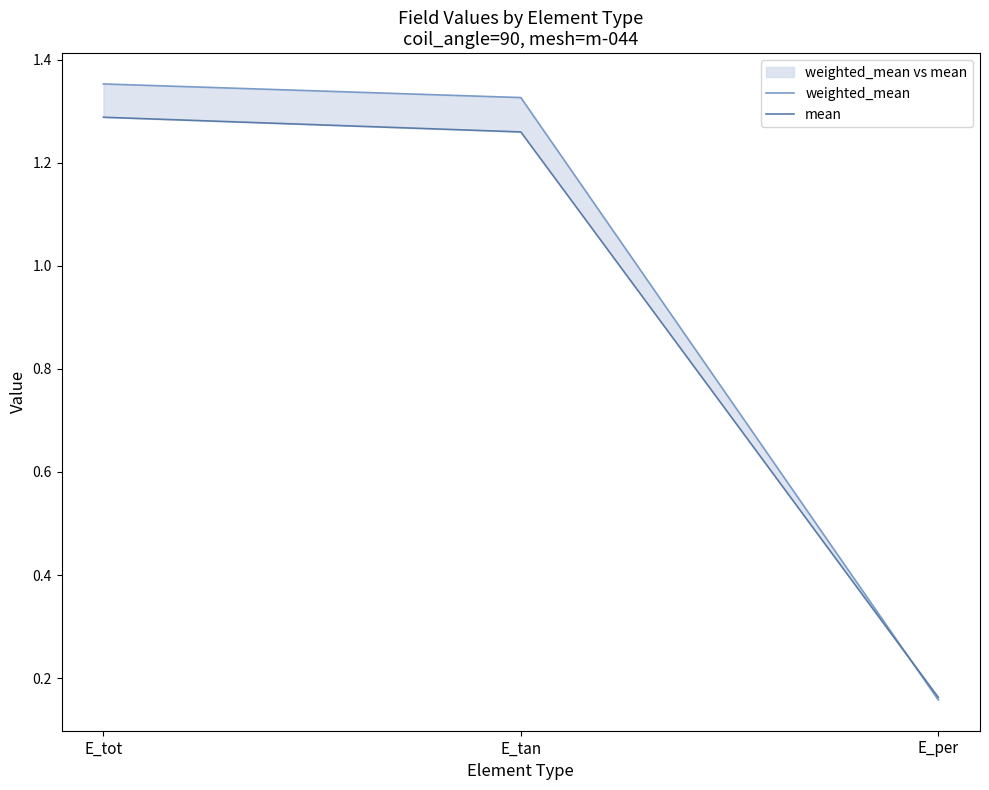

Is it true that mean equals 0.2 at E_per?

True